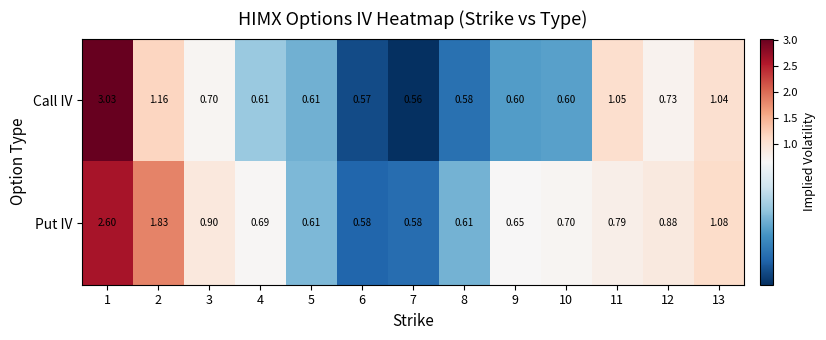

Which series has the largest total across all categories?

Put IV